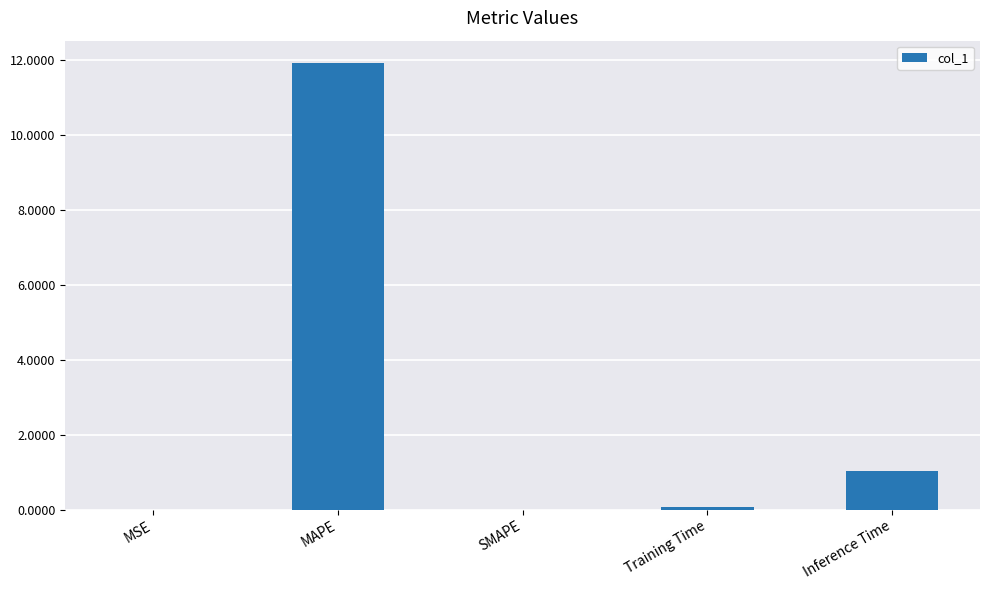

What is the sum of the values at SMAPE and MAPE?

11.9